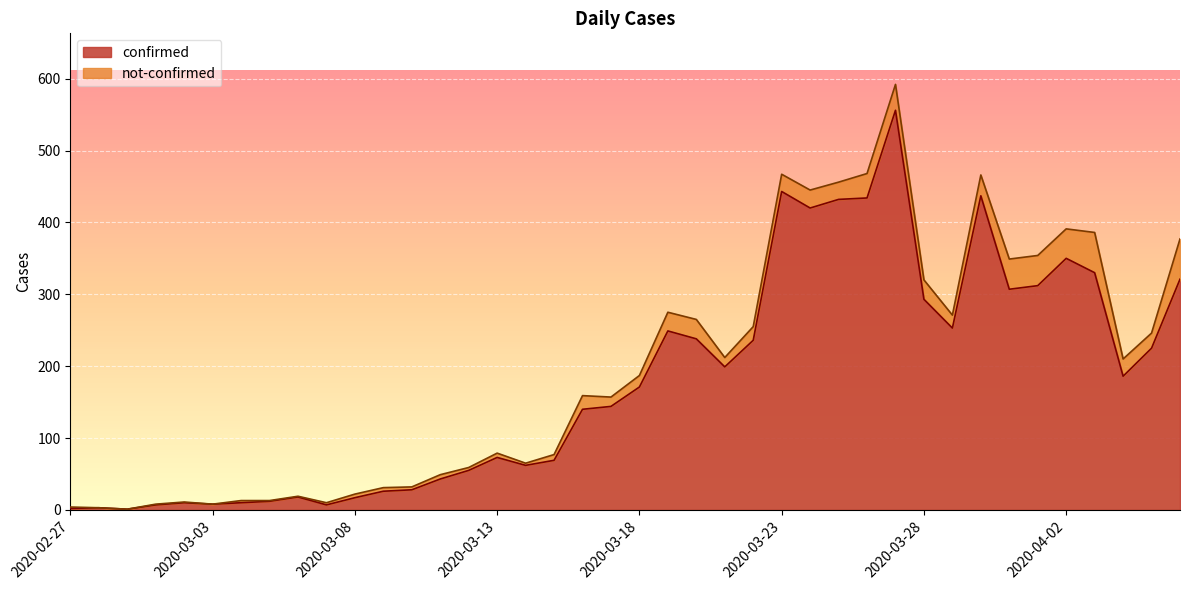

What is the difference between the maximum and minimum values?

555